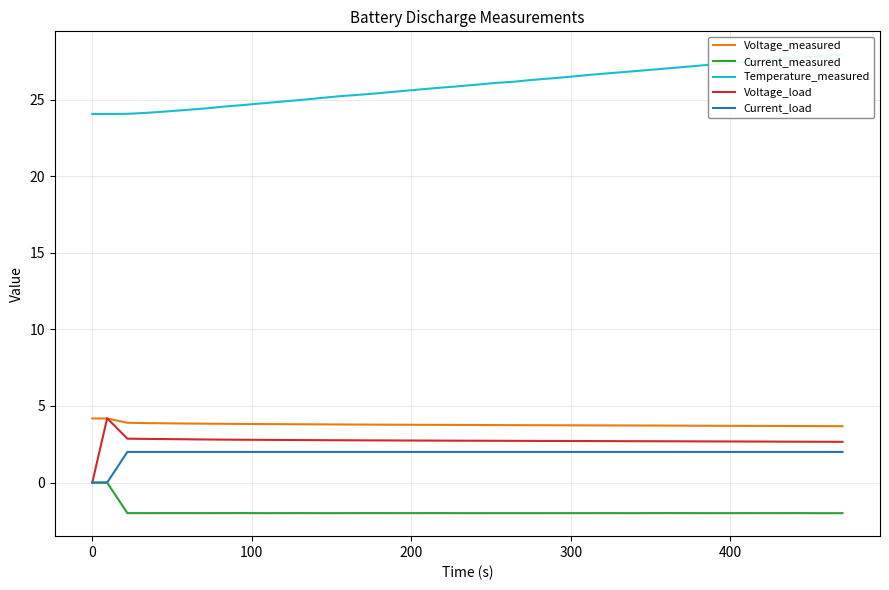

True or false: Voltage_load and Current_load cross at least once.

True